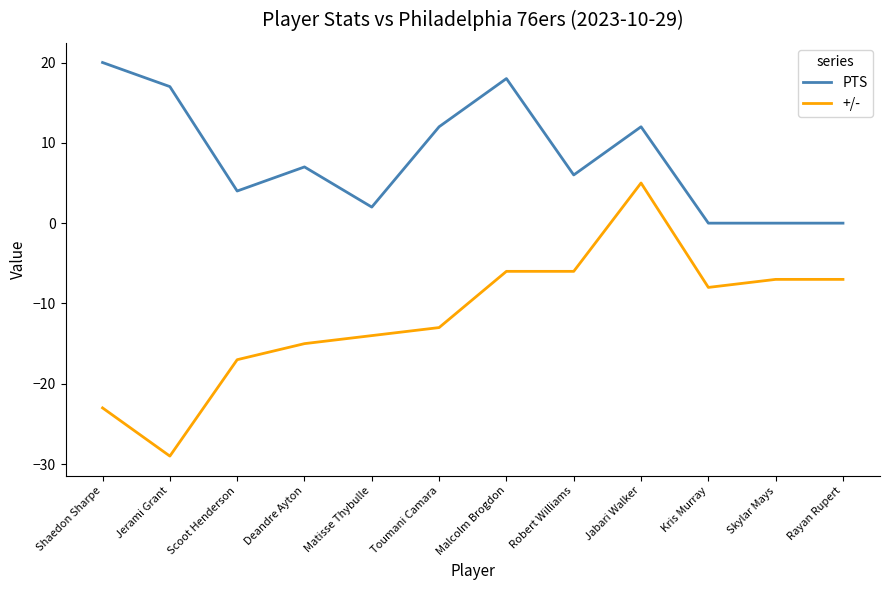

What is the average value of the +/- series?

-12